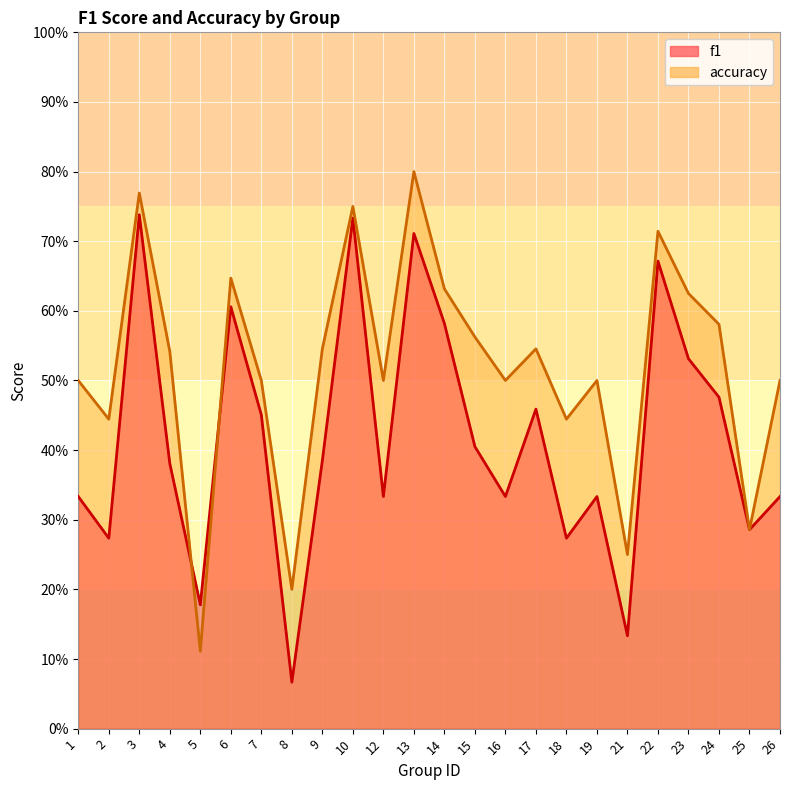

Is it true that accuracy equals 0.3 at 16?

False